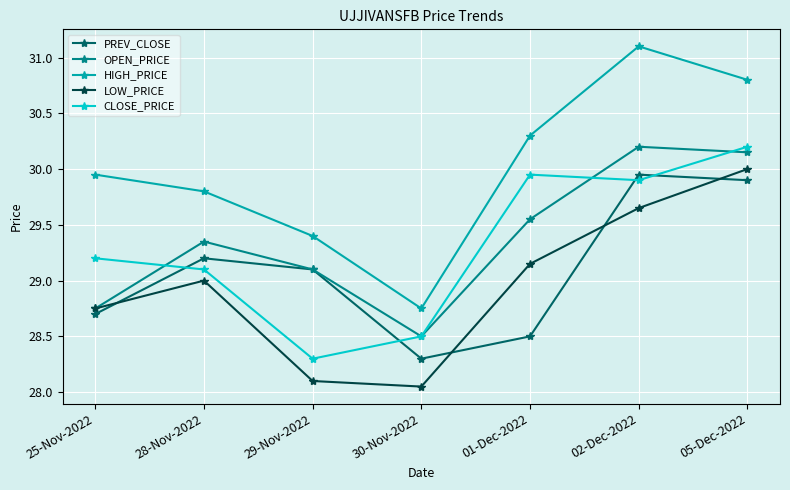

How many interior local valleys does the PREV_CLOSE series have?

1